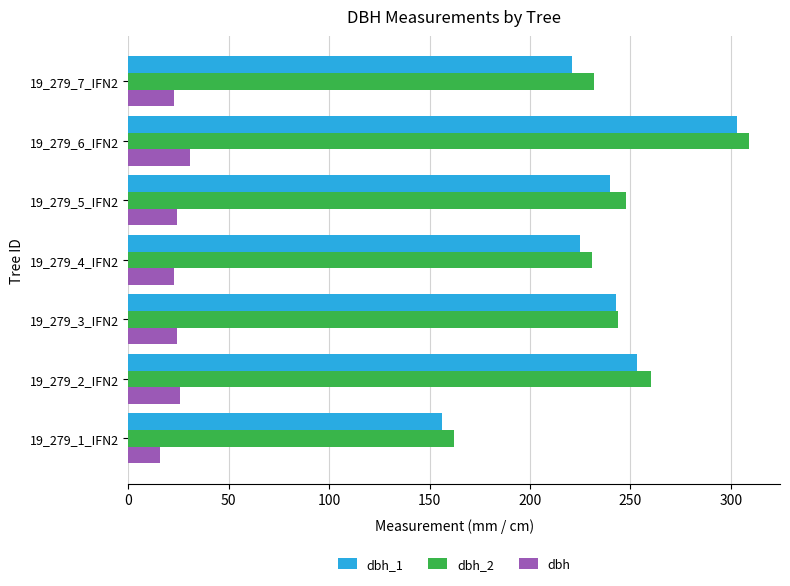

The value of dbh_2 at 19_279_1_IFN2 is 162.0. True or false?

True